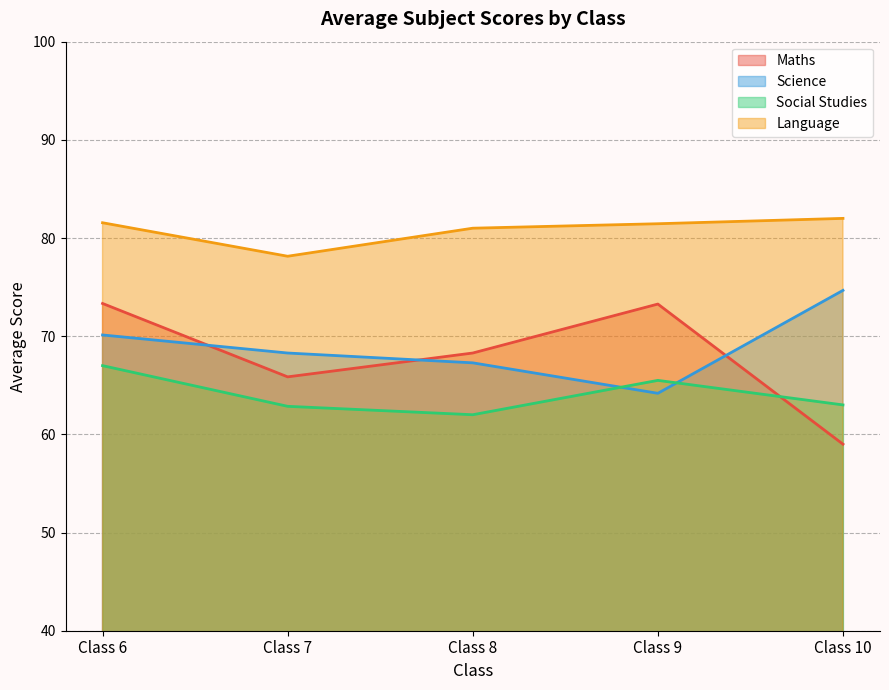

Which series has the largest total across all categories?

Language